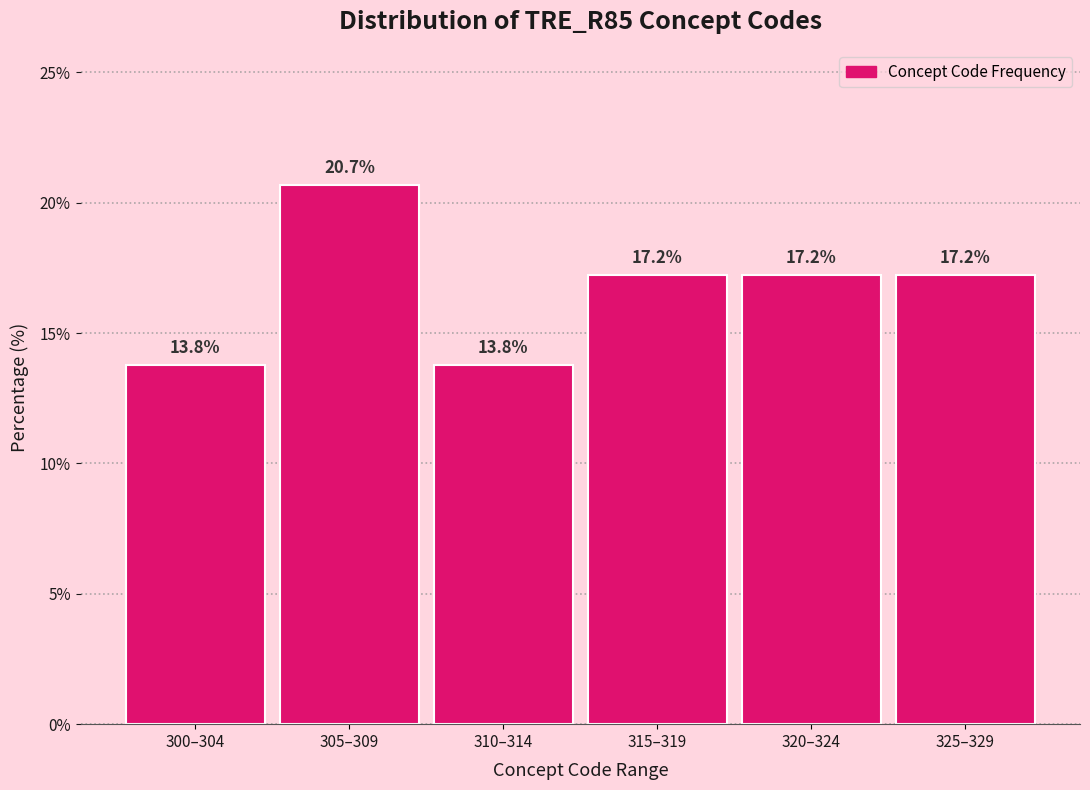

Reading left to right, what are all the values shown in this chart?

13.8	20.7	13.8	17.2	17.2	17.2